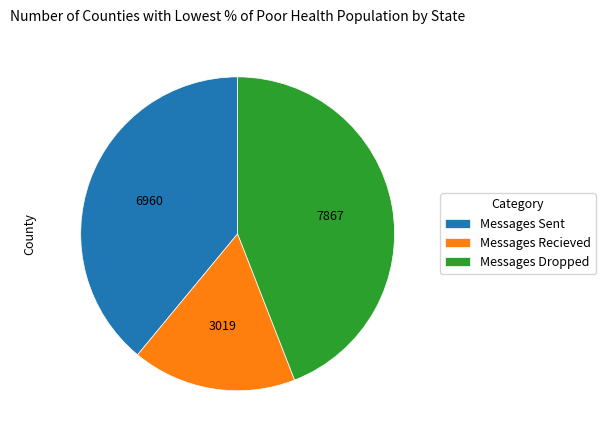

Count the number of slices in the pie.

3